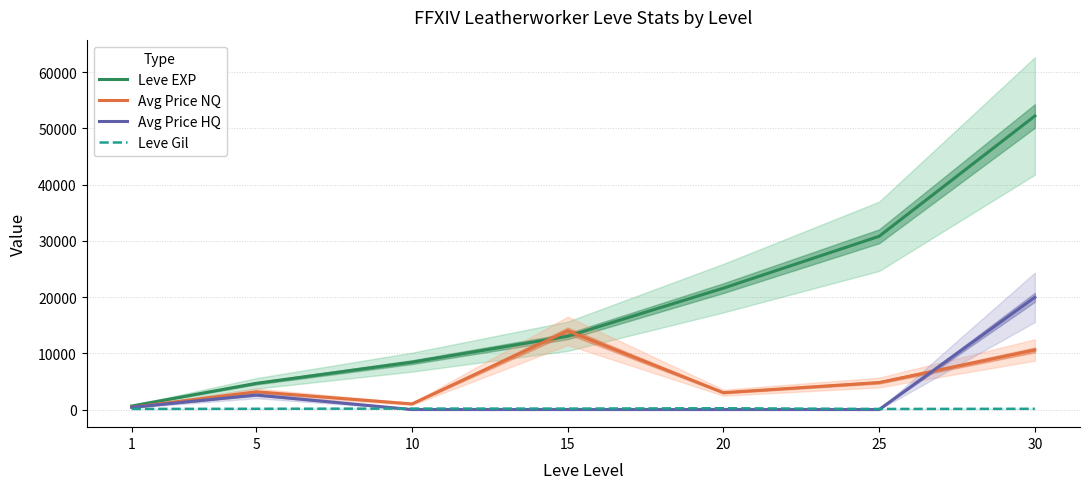

How many times do Leve EXP and Avg Price NQ cross each other?

2